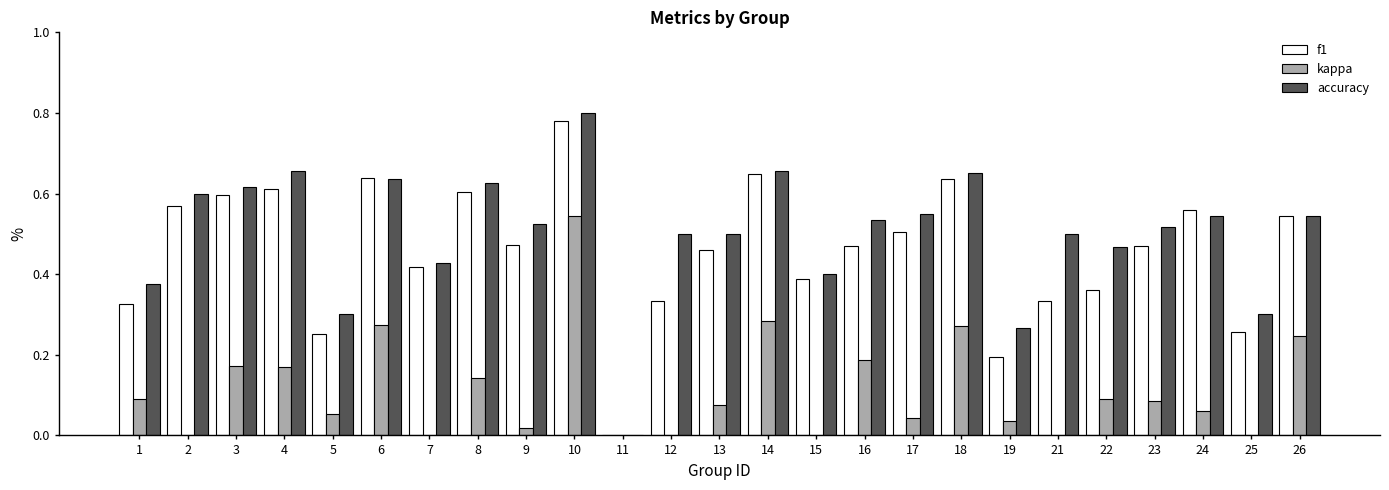

How many values in accuracy are above zero?

24